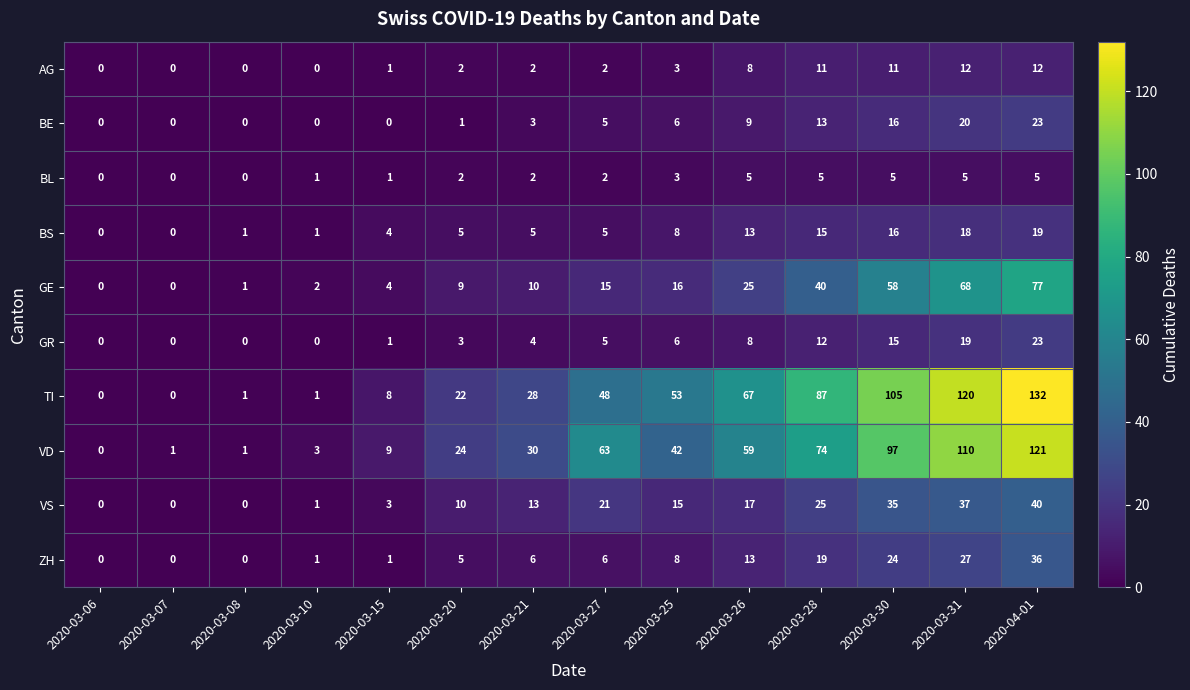

Which series has the largest total across all categories?

TI